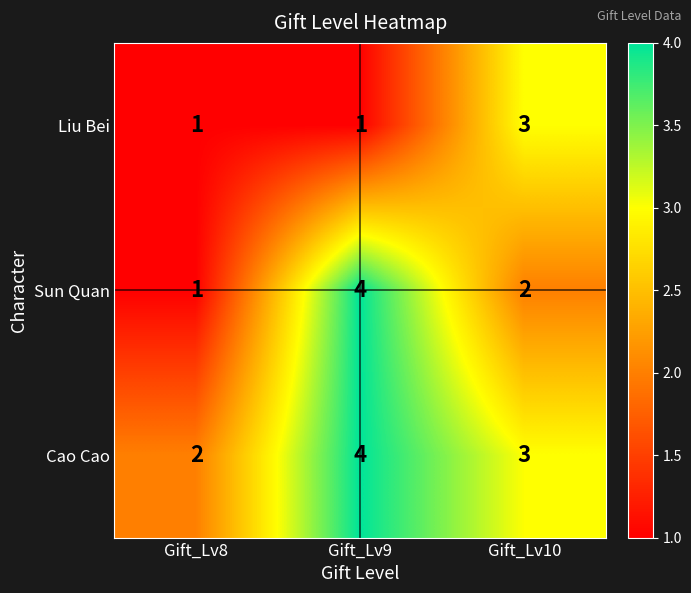

How many distinct data groups are displayed?

3